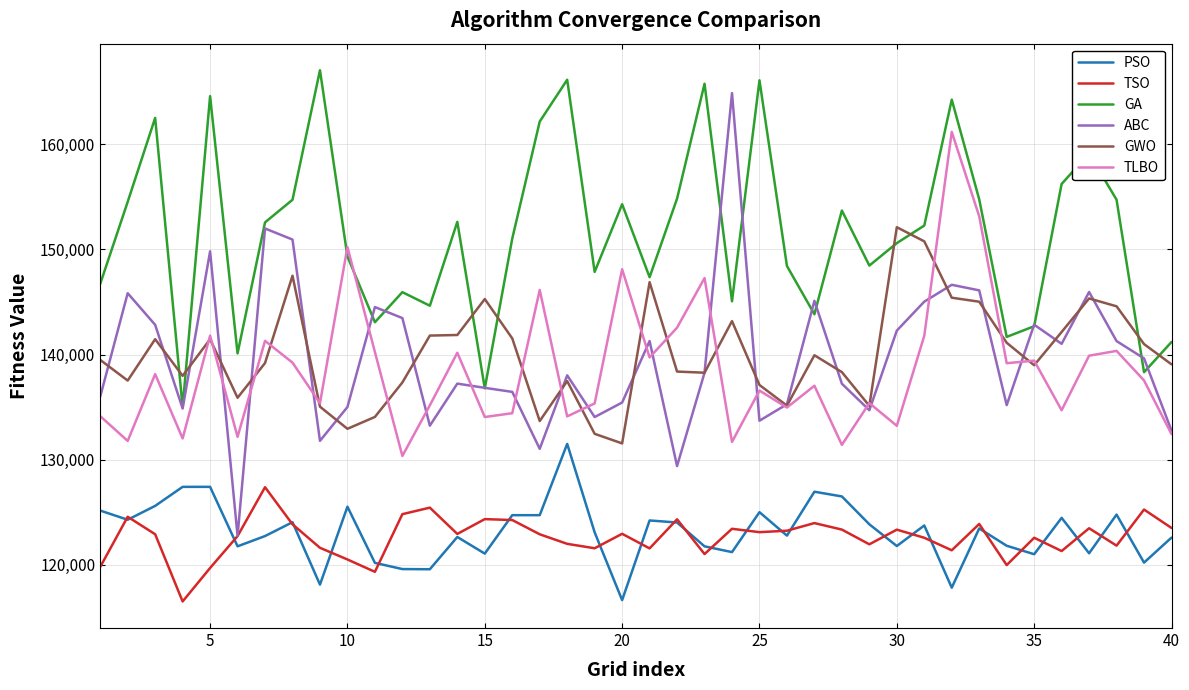

True or false: TSO and GA cross at least once.

False